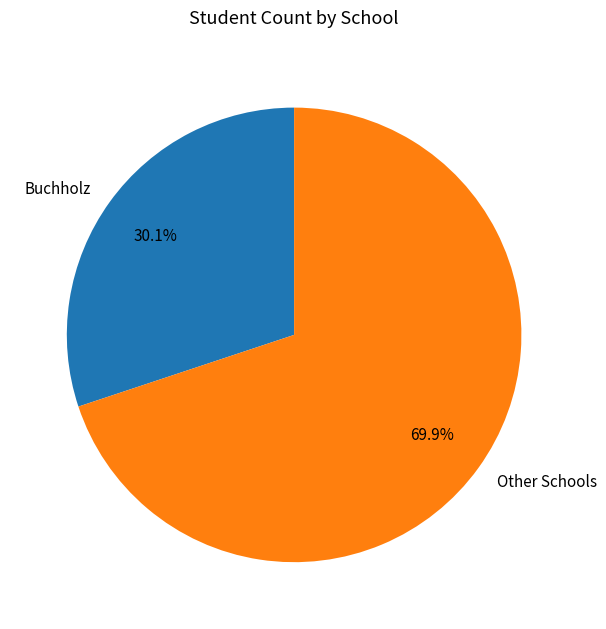

What portion of the pie excludes Other Schools?

30.1%